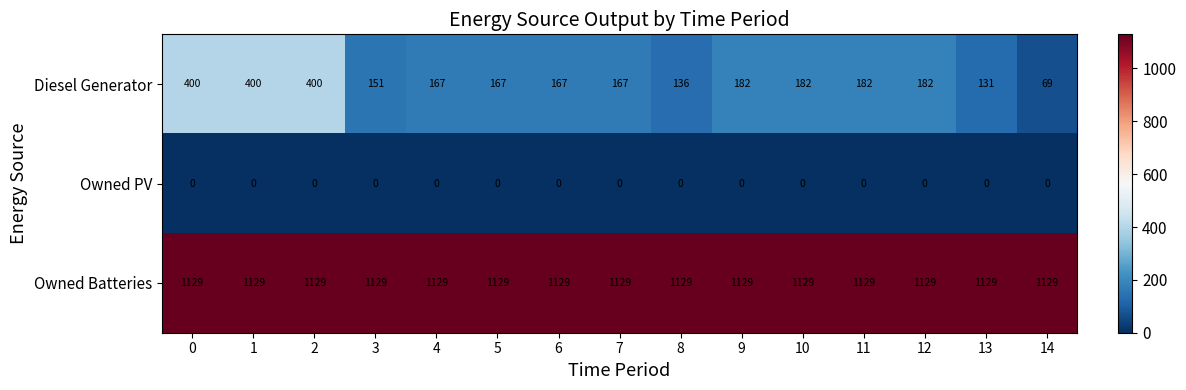

What is the sum of all Owned Batteries values?

16935